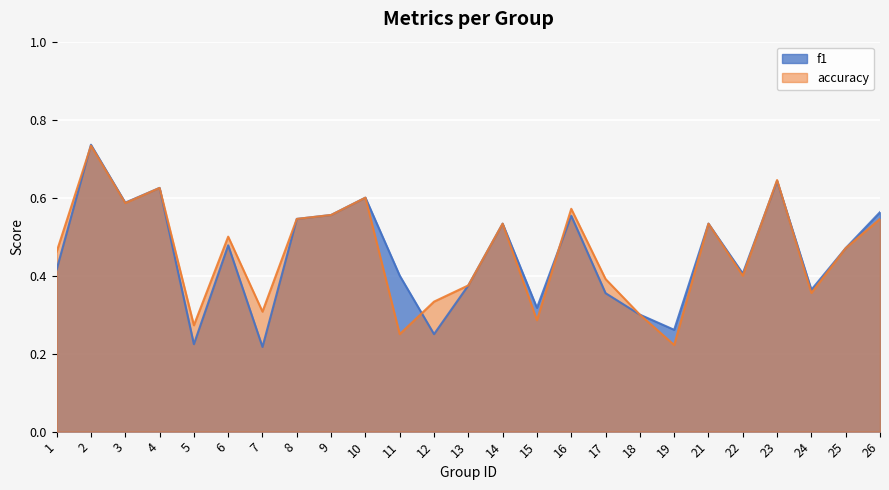

What is the maximum value for accuracy?

0.7